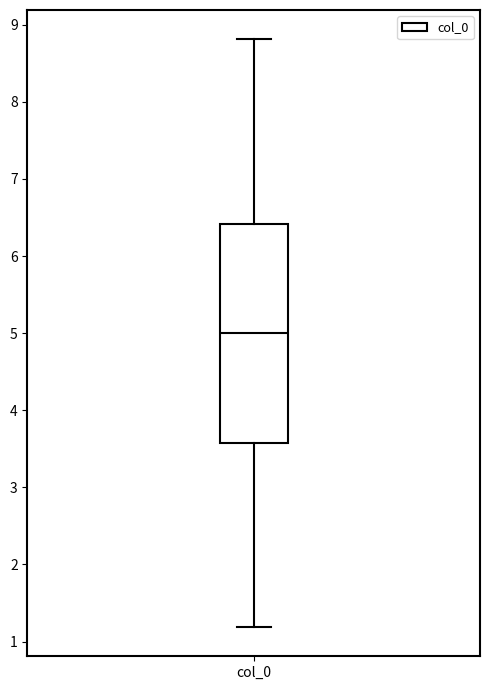

Where is the upper edge of the box for col_0 on the y-axis? The values are not printed on the chart, so give them approximately, as read against the axis.

6.4